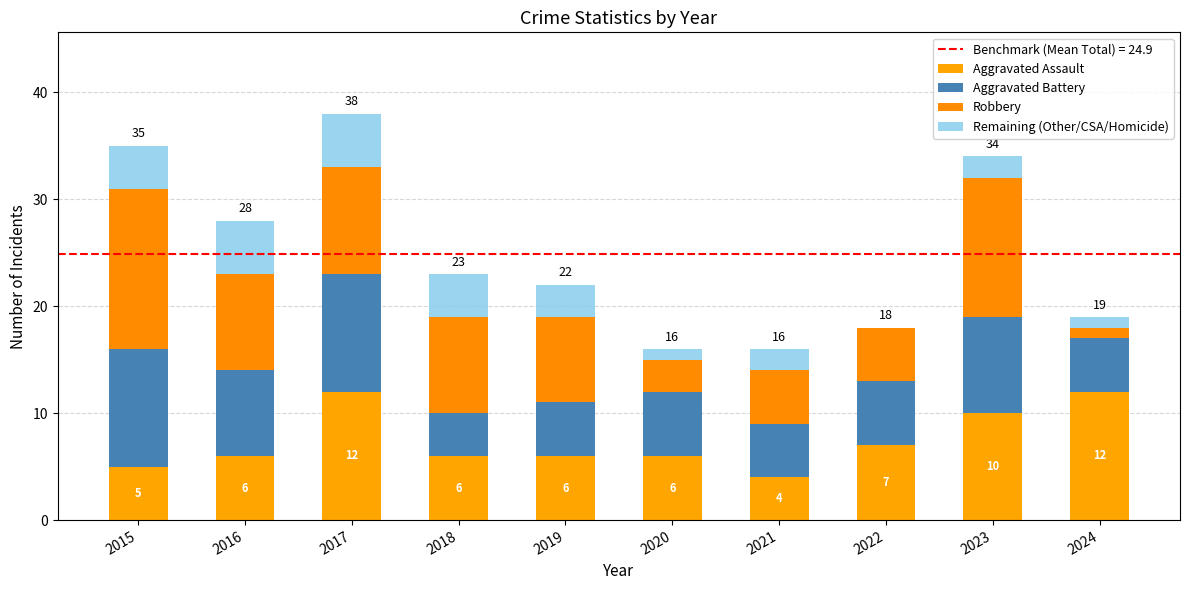

Are the bars horizontal?

No